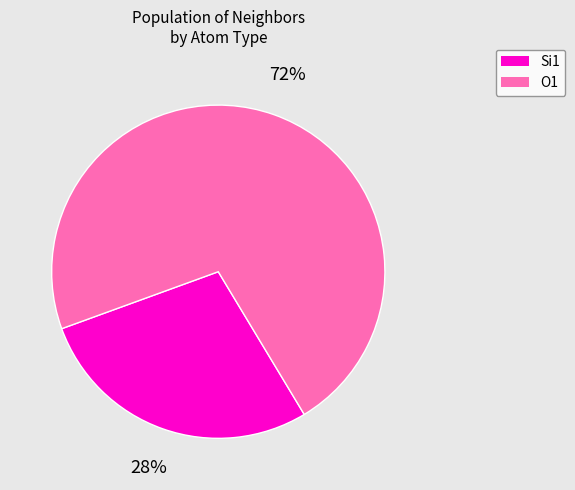

Does any single category account for the majority?

Yes